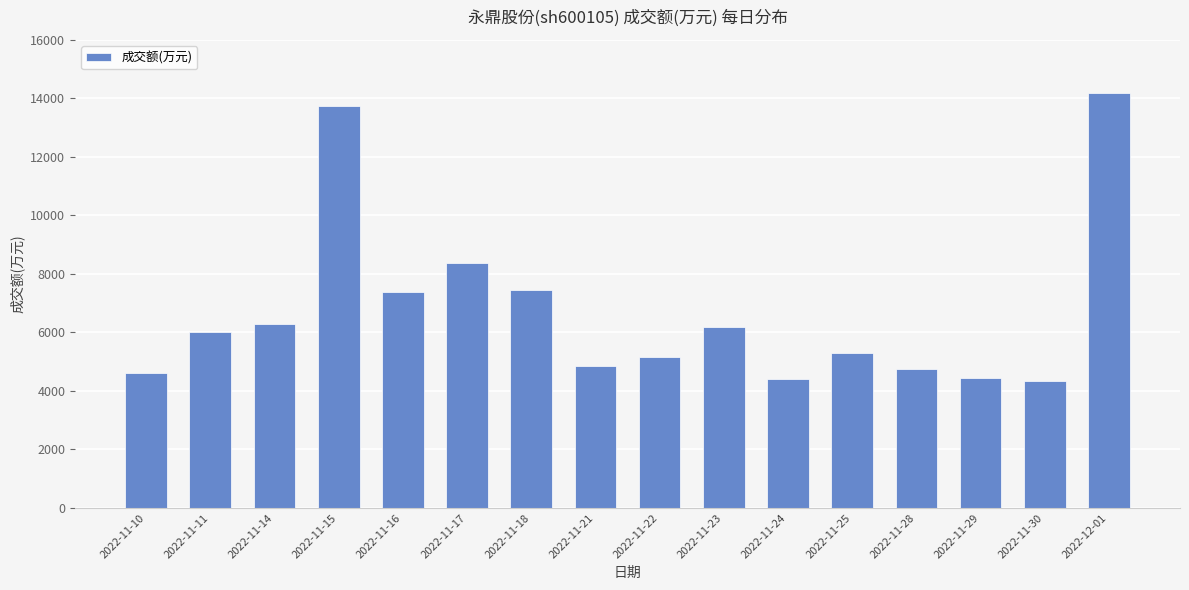

How many bars are there in total?

16